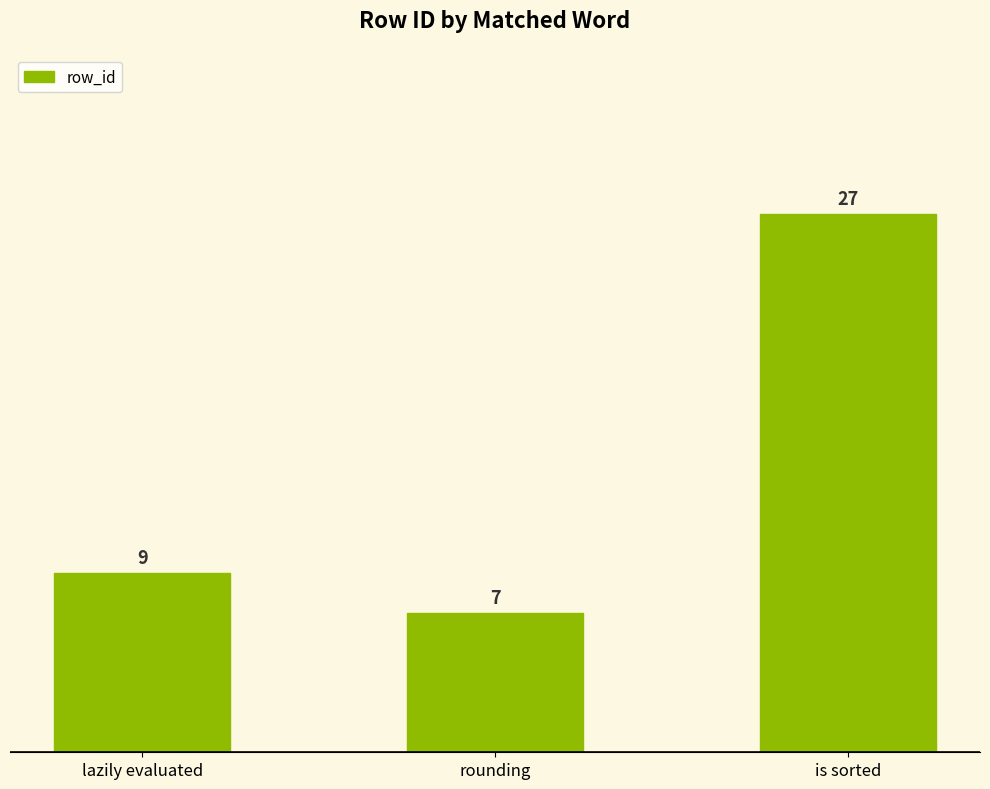

Approximately how many times larger is the value at rounding compared to lazily evaluated?

0.8